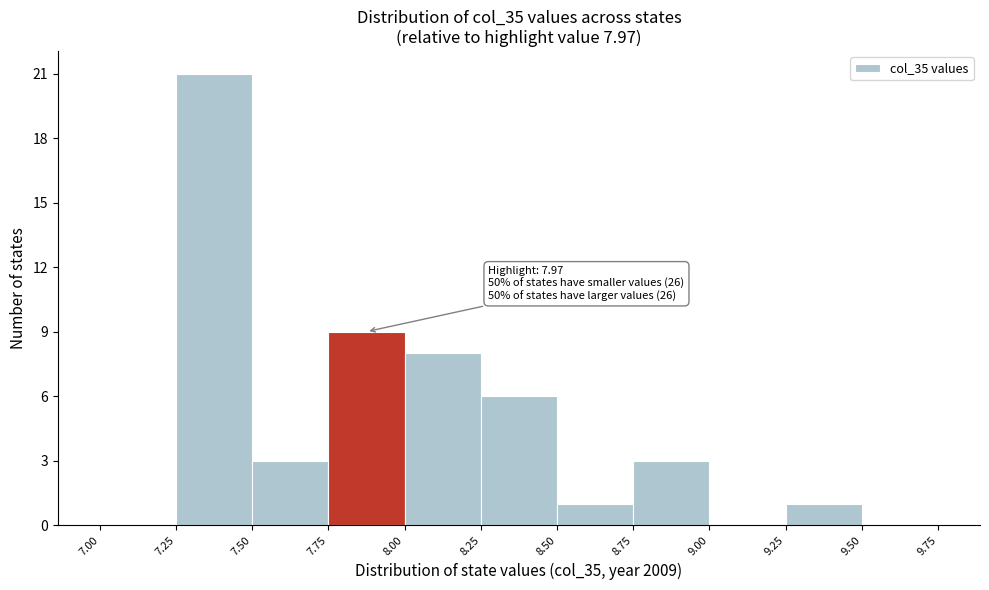

Which range on the x-axis has the tallest bar?

7.25 to 7.50